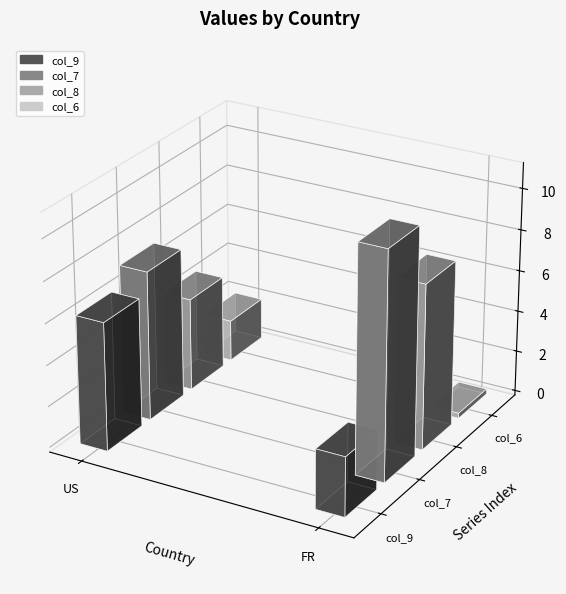

What is the label of the 1st bar from the right?

FR